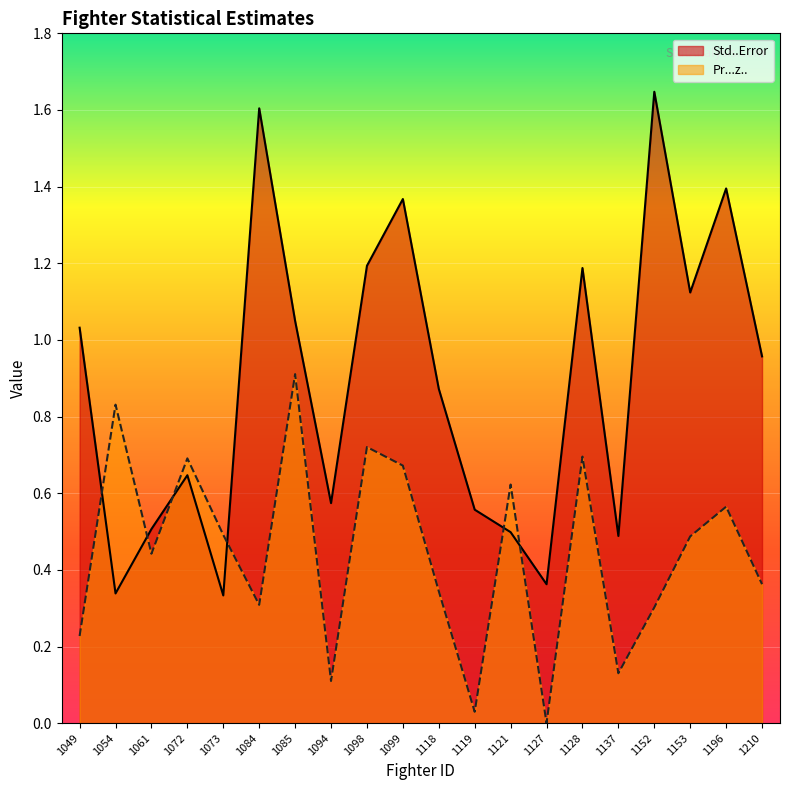

Between 1121 and 1137, which series saw the biggest shift?

Pr...z..